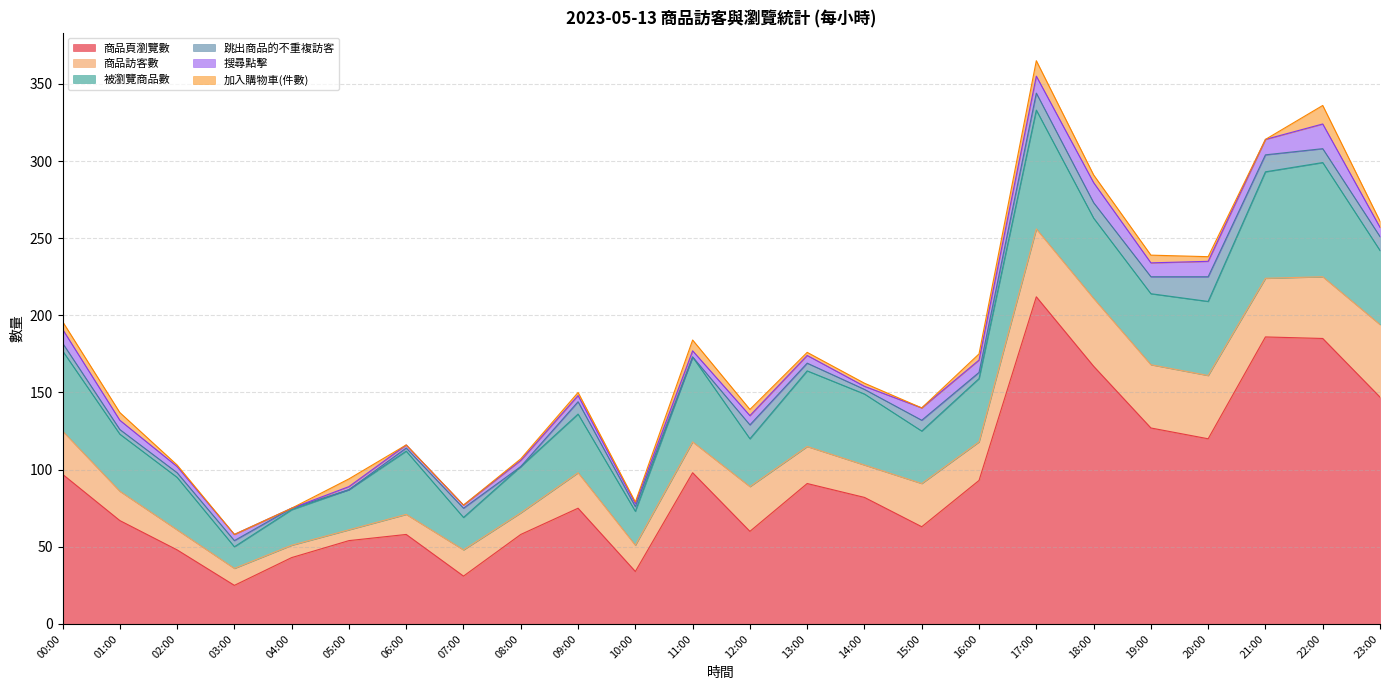

What is the sum of the 跳出商品的不重複訪客 values at 20:00 and 08:00?

16